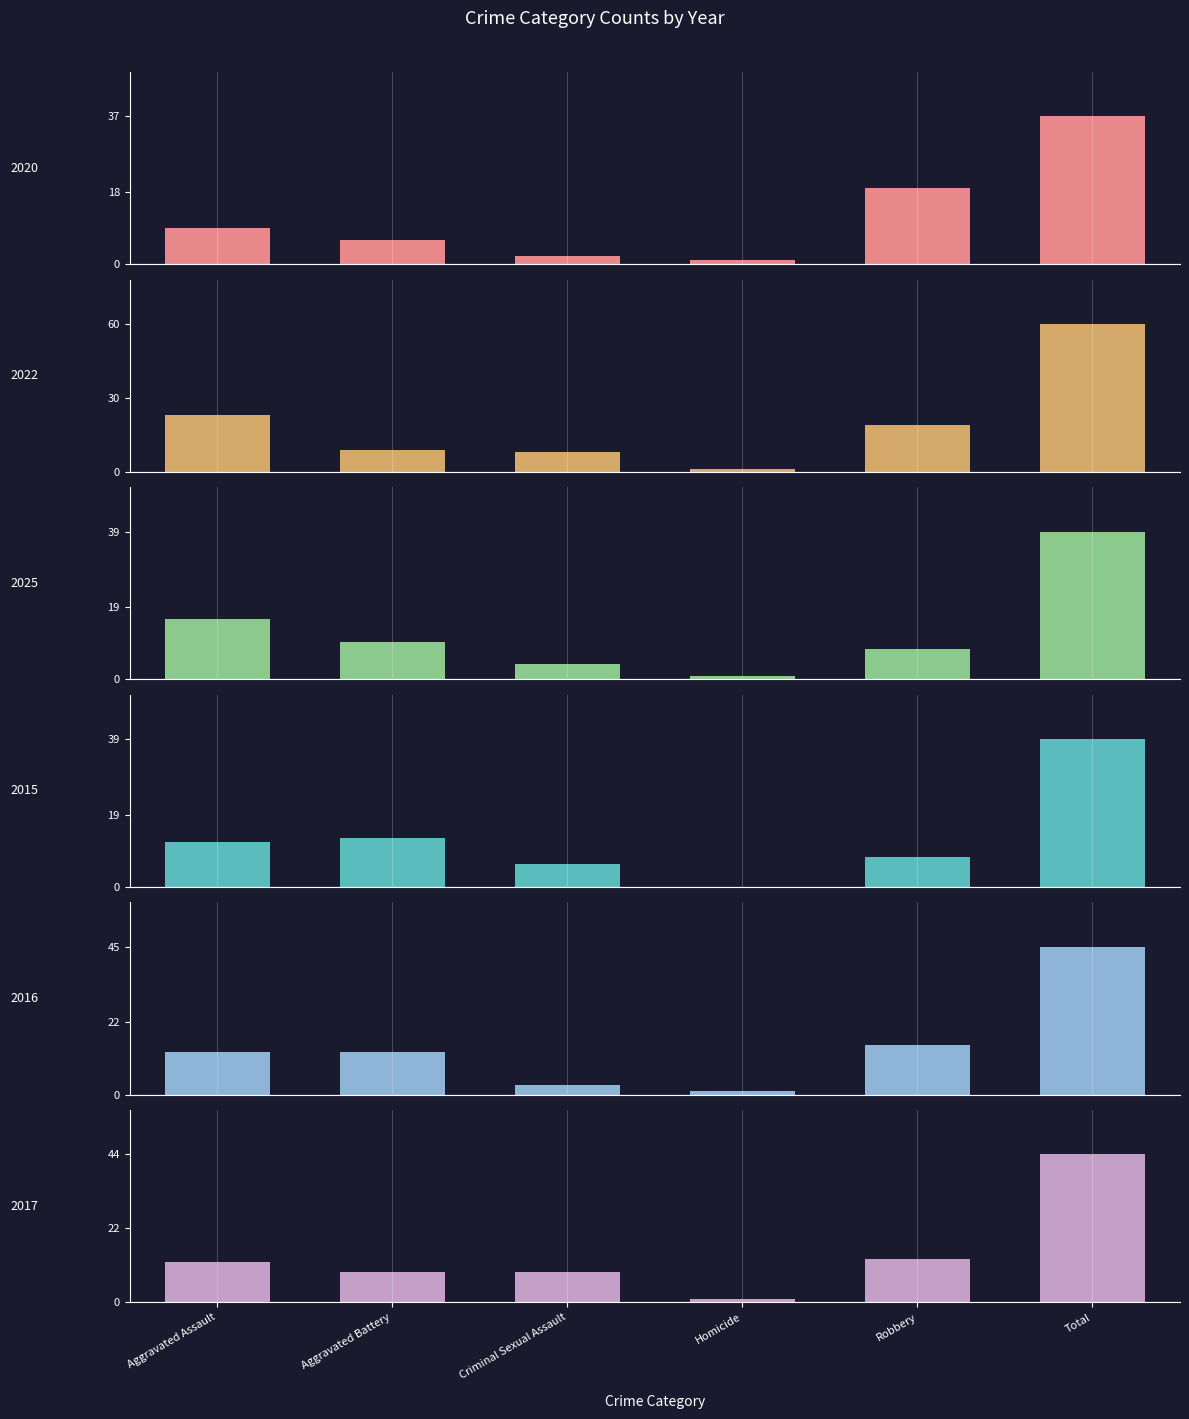

What is the difference between the maximum and minimum values in the 2025 series?

38